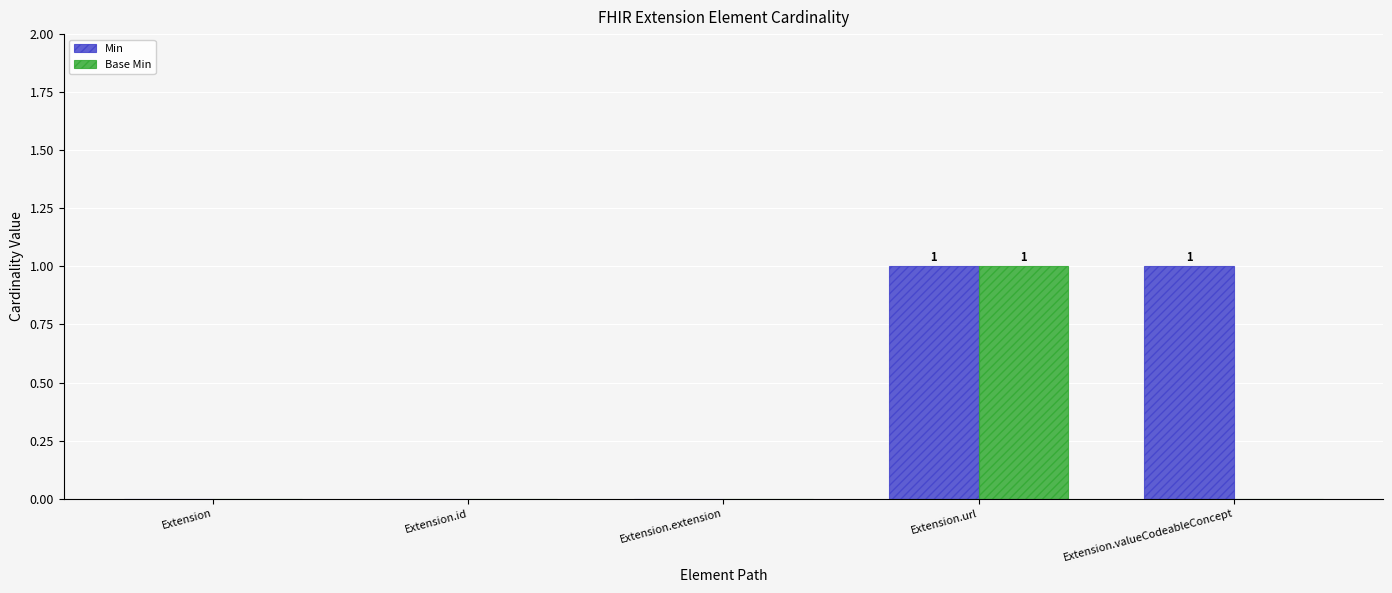

The value of Min at Extension.valueCodeableConcept is 1. True or false?

True